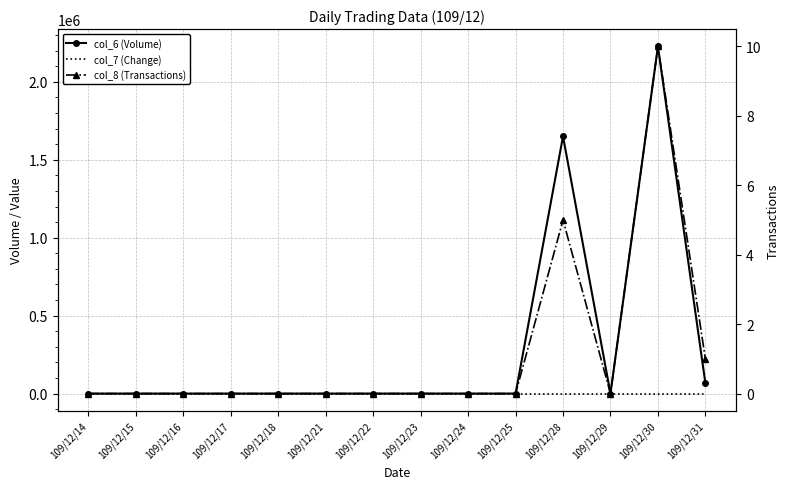

True or false: col_7 (Change) and col_6 (Volume) intersect in this chart.

False